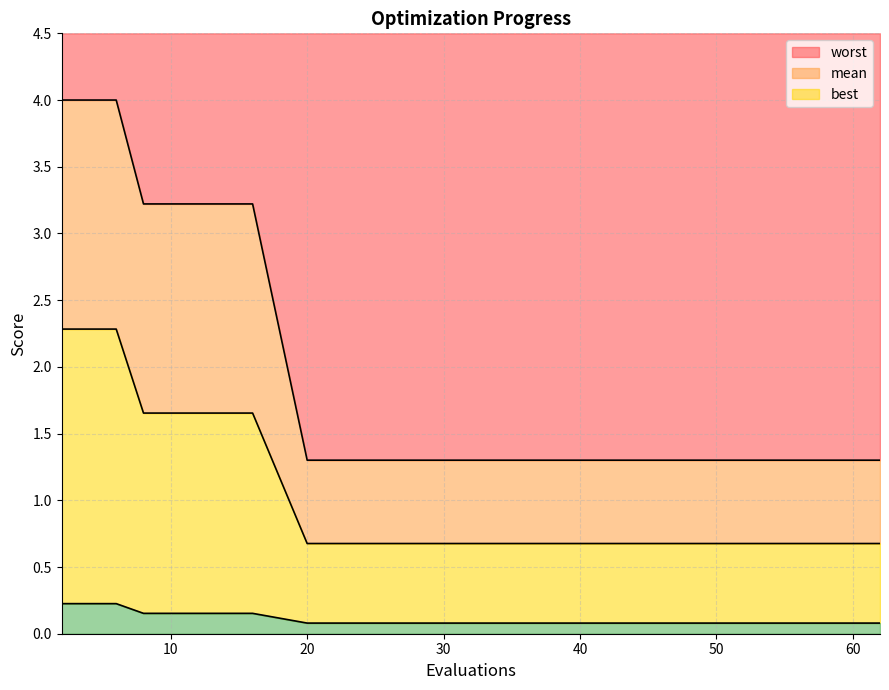

What is the value of the mean point at the 20th from the left?

0.7